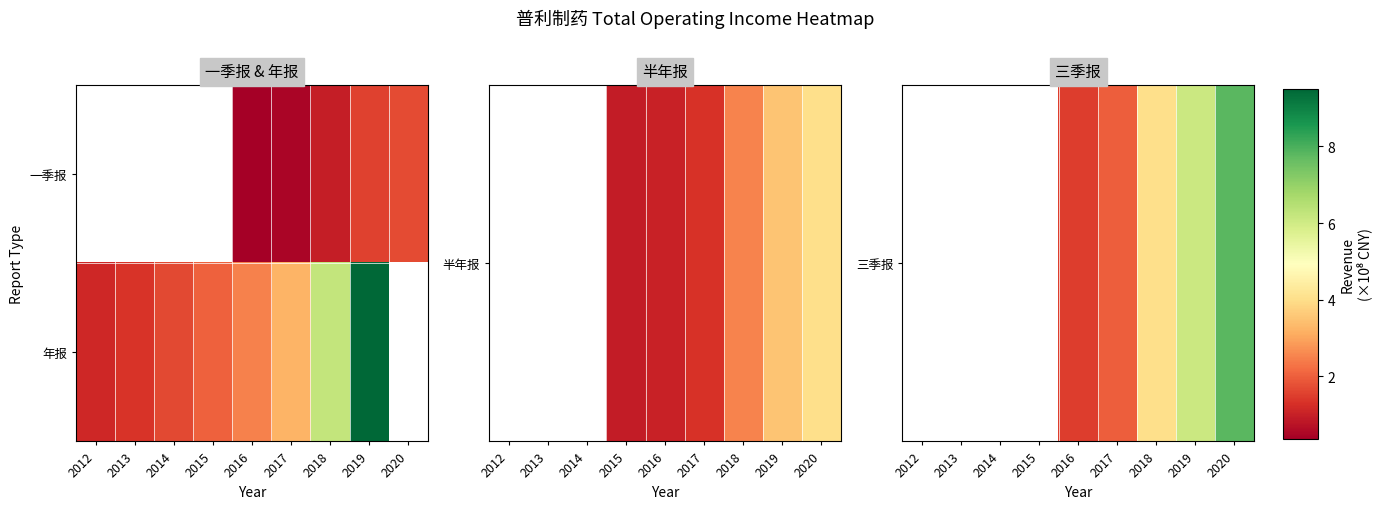

Is it true that 年报 equals 0.4 at 2012?

False